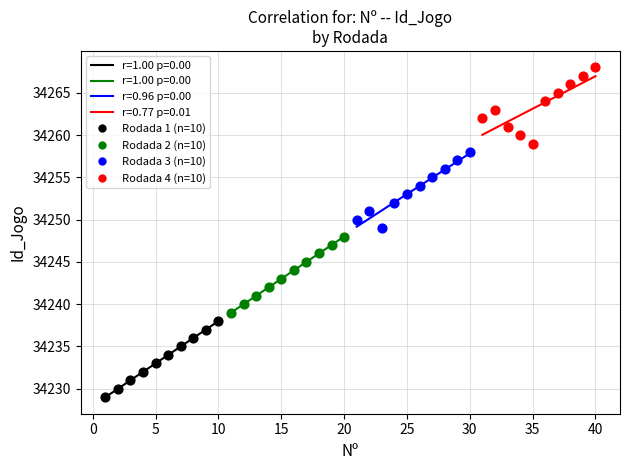

Which series reaches the maximum Y coordinate?

Rodada 4 (n=10)